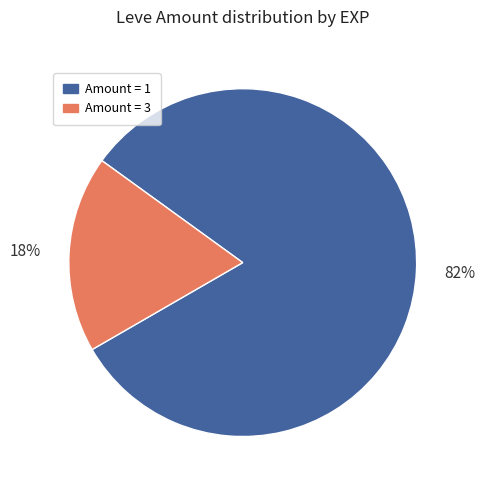

Combined, do Amount = 1 and Amount = 3 account for over 50%?

Yes